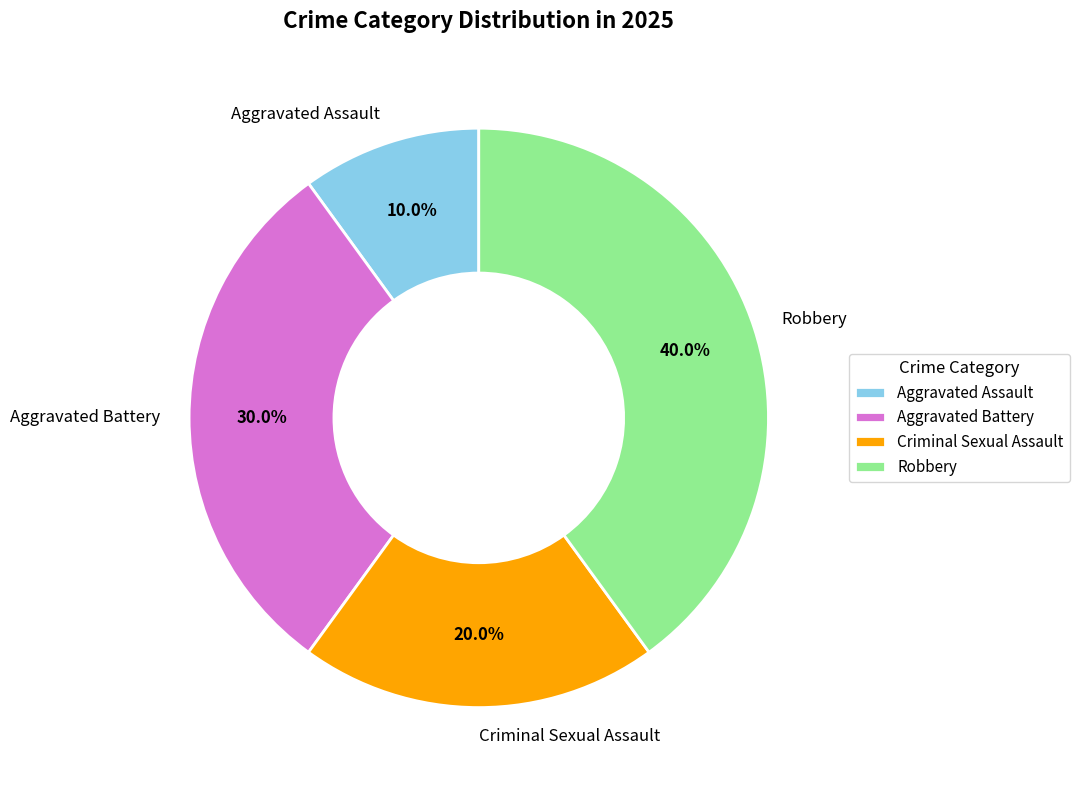

Count the number of slices in the pie.

4